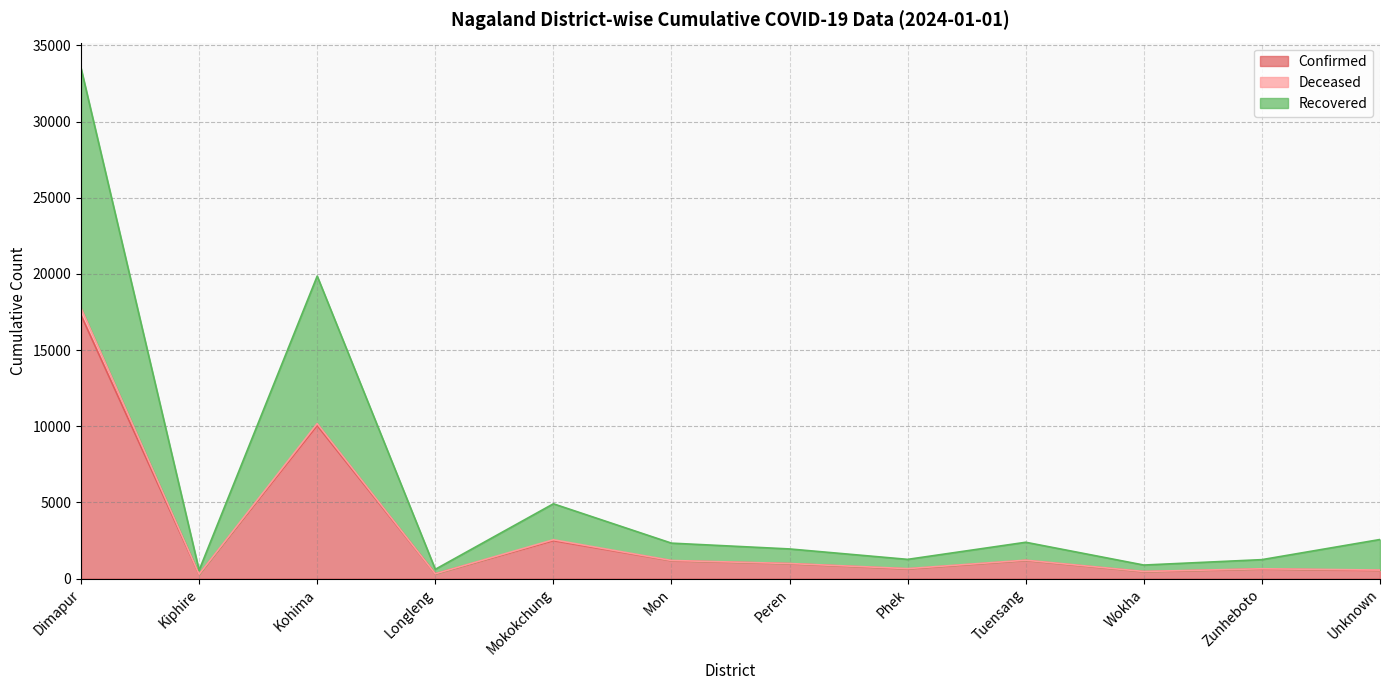

True or false: Recovered has a value of 57750 at Dimapur.

False